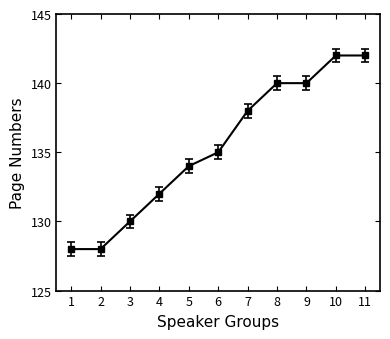

What is the change in value from 2 to 6?

+7